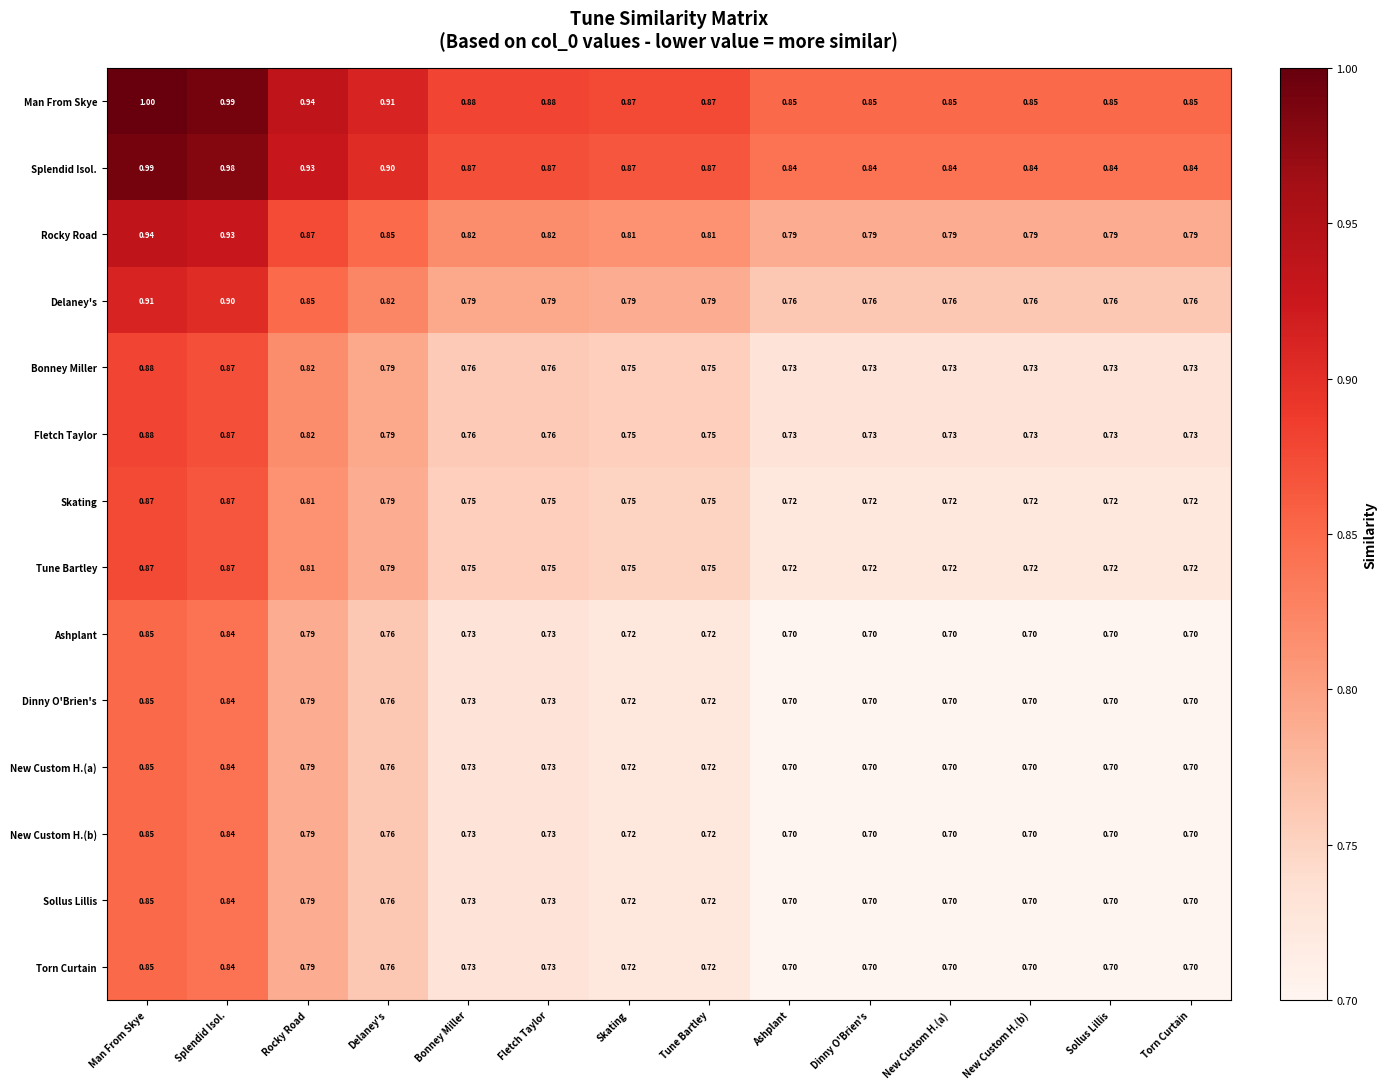

Which category has the highest value across all series?

Man From Skye